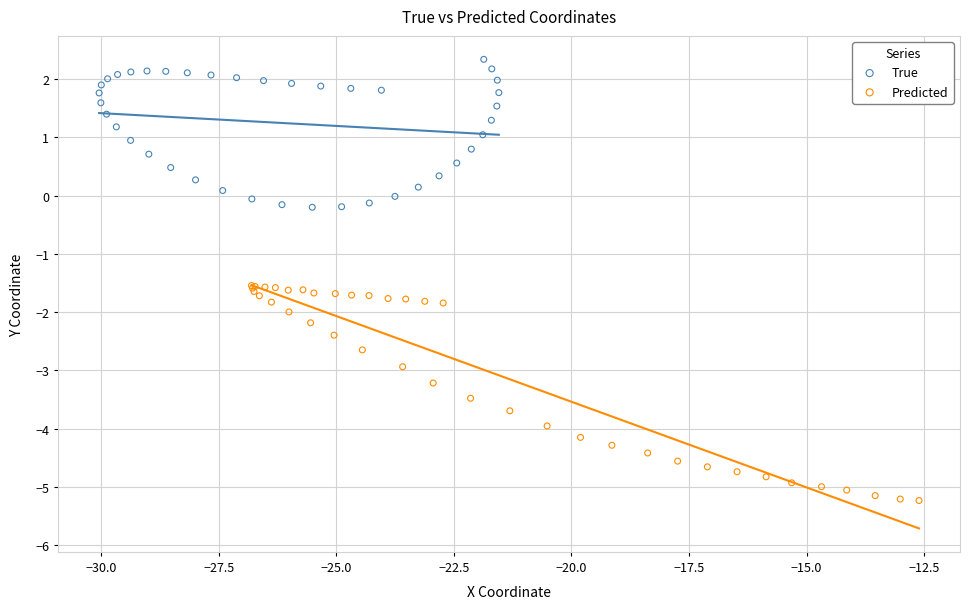

Which series has the largest Y range (max minus min)?

Predicted